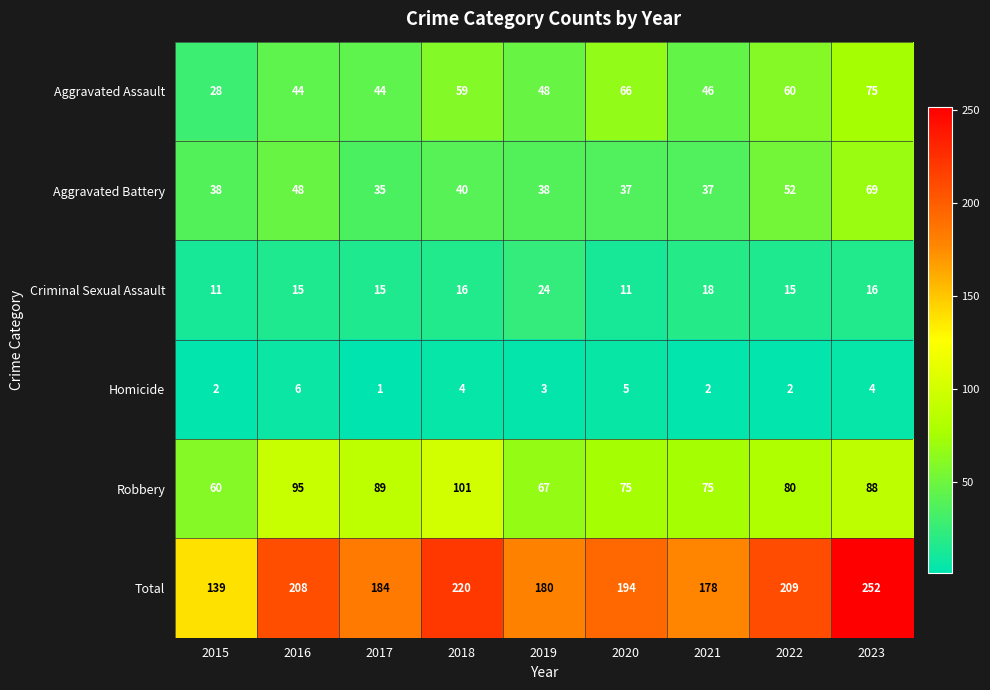

What is the maximum value shown in the chart?

252